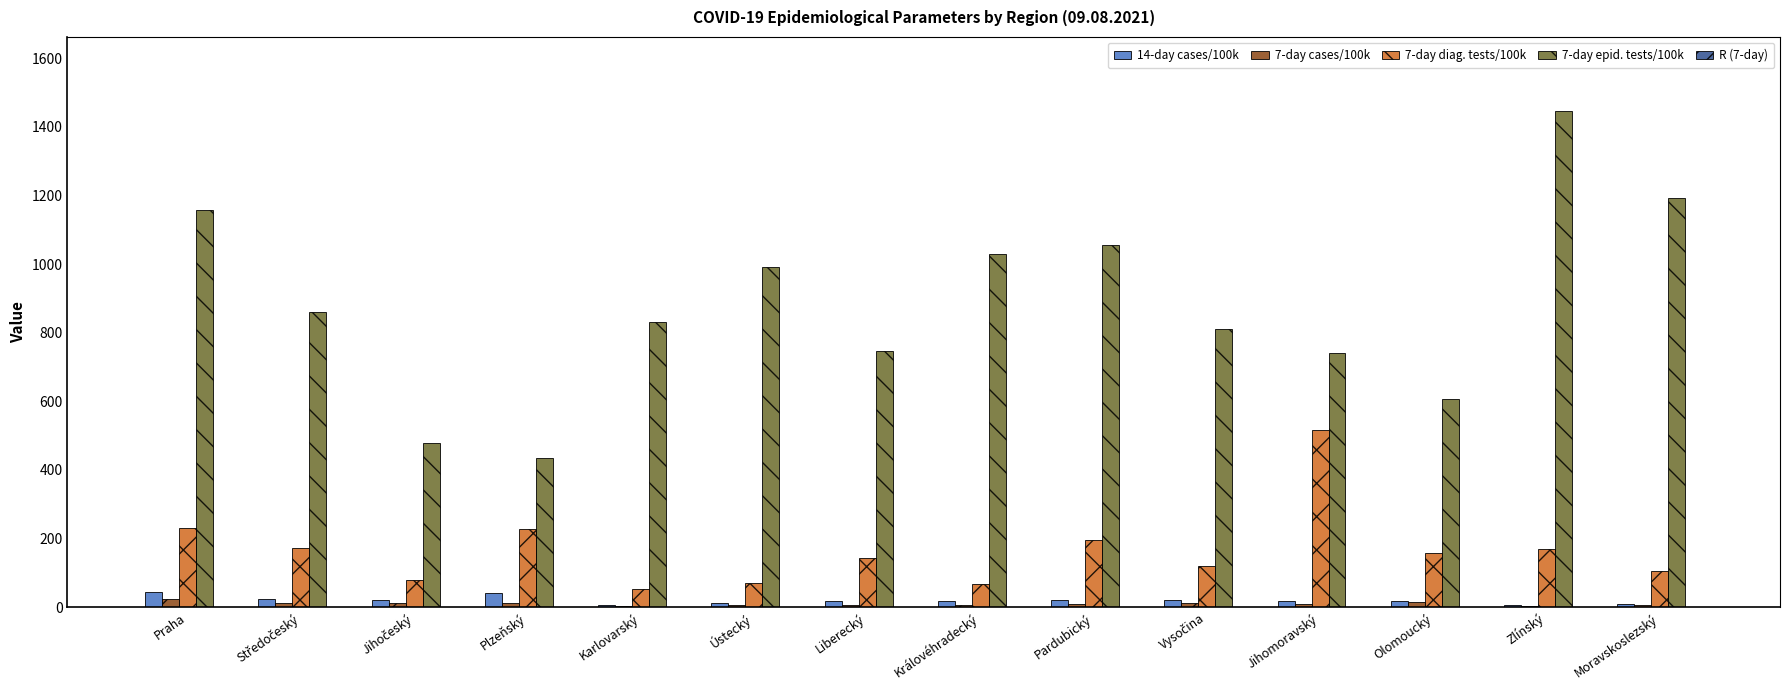

What is the maximum value for 14-day cases/100k?

43.7